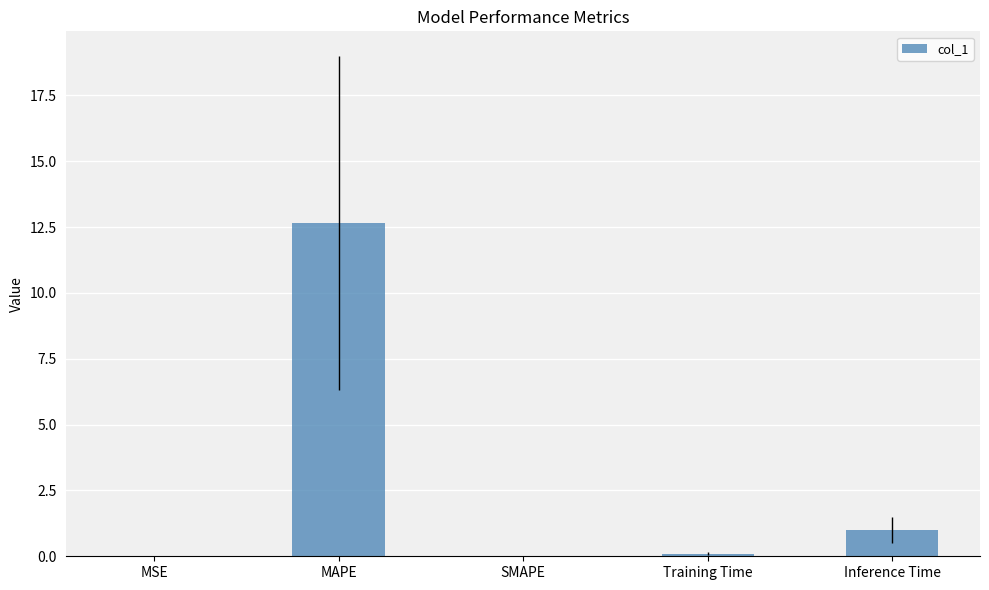

Count the number of data series in this chart.

1